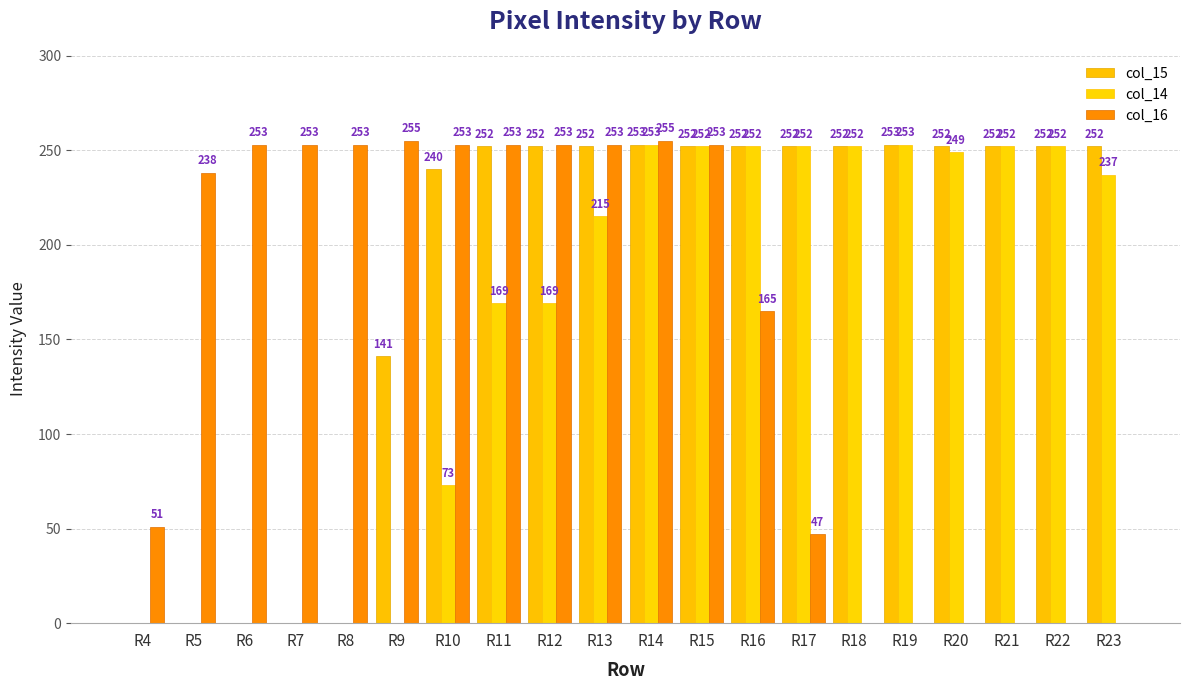

How many groups of bars are there?

20